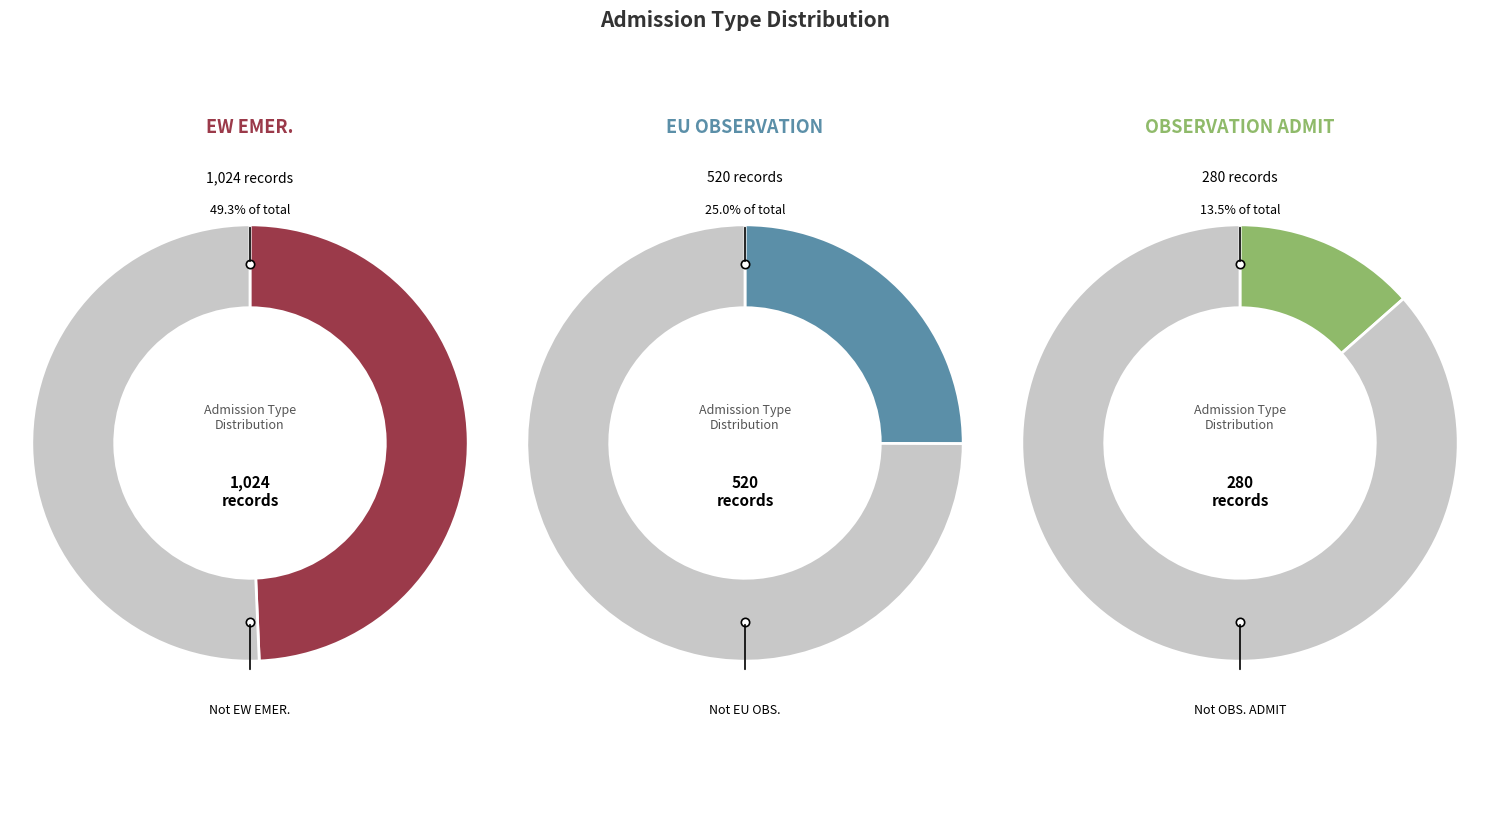

Does any single category account for the majority?

No